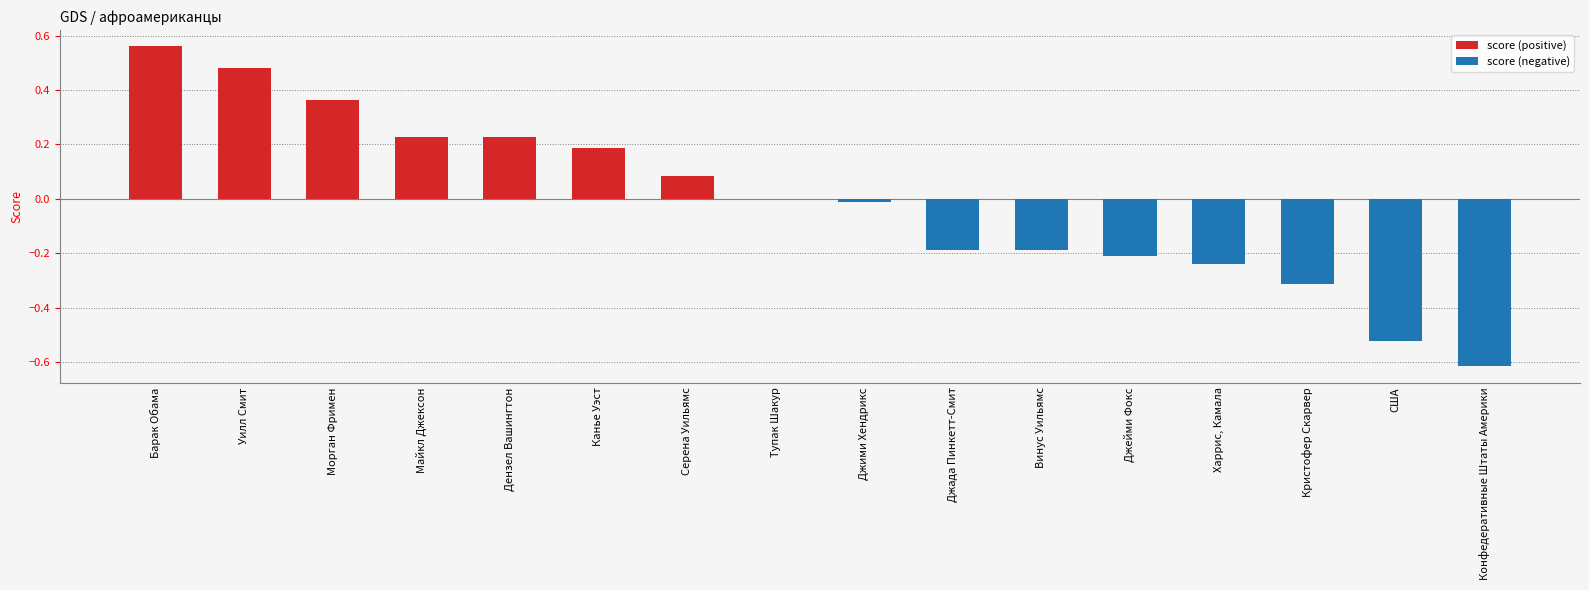

Where is score (positive) nearest to the value 0?

Тупак Шакур